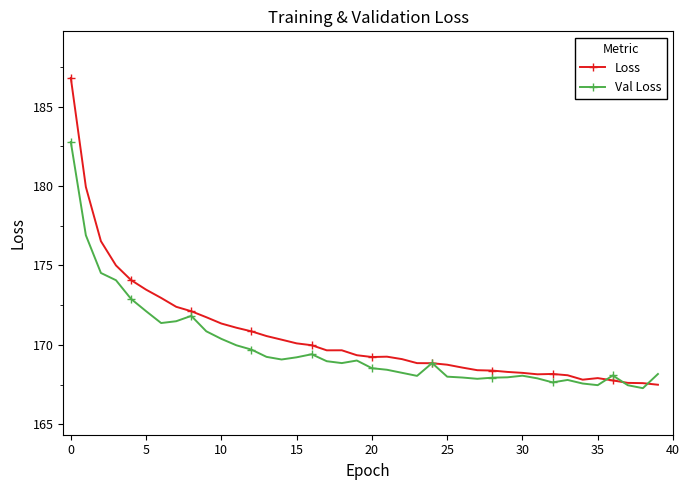

What is the maximum value for Val Loss?

182.8